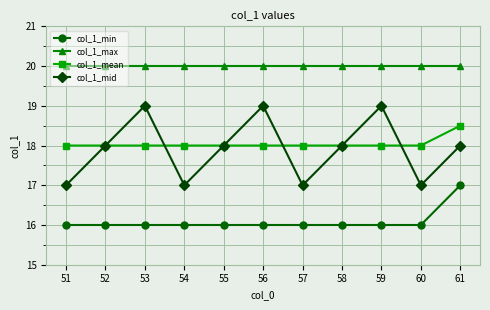

True or false: col_1_max and col_1_mean cross at least once.

False